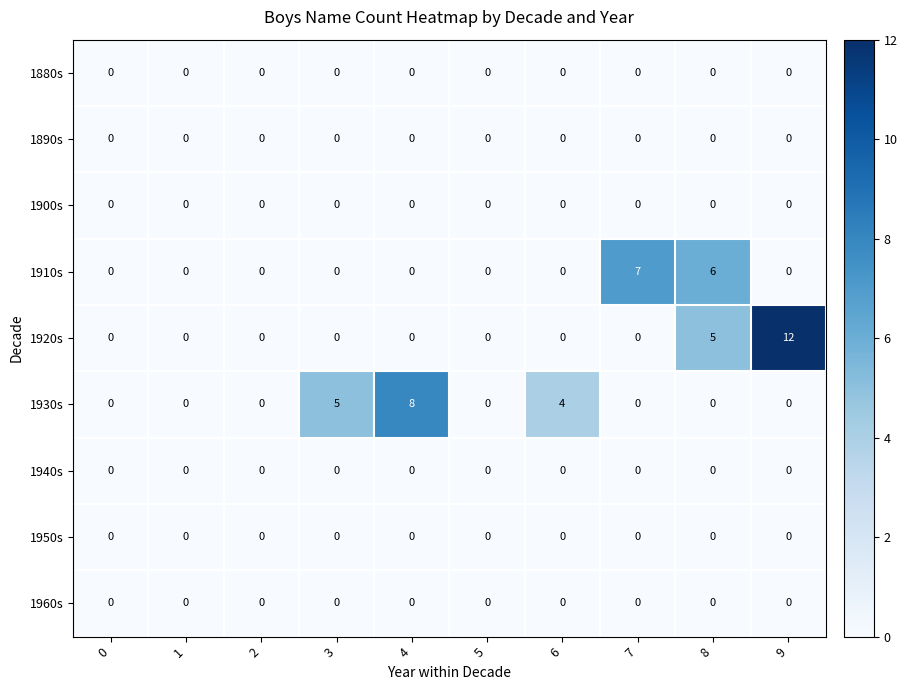

What is the difference between the maximum and minimum values in the 1910s series?

7